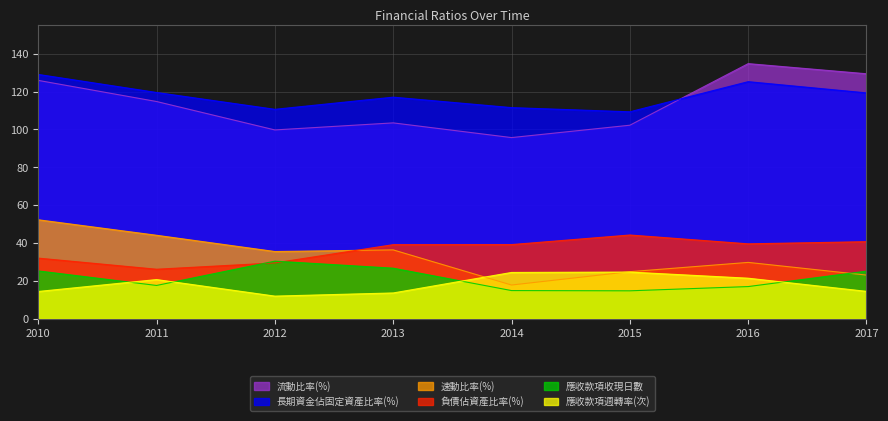

What is the value of the 負債佔資產比率(%) point at the 3rd from the left?

29.5